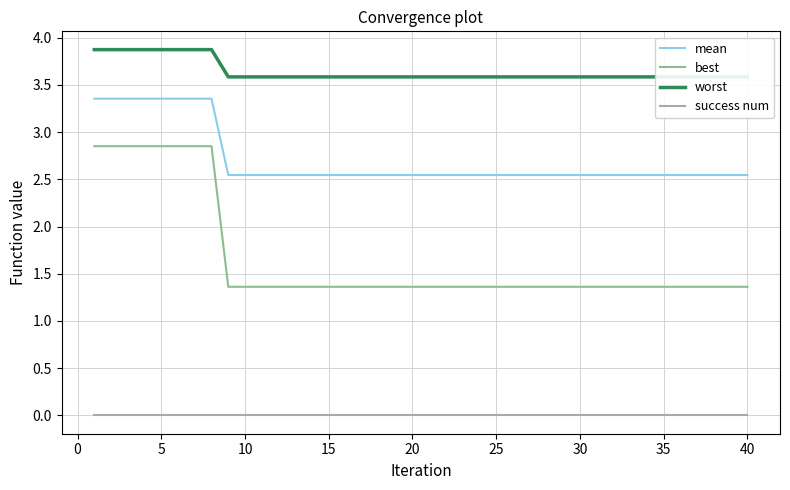

True or false: success num and mean cross at least once.

False